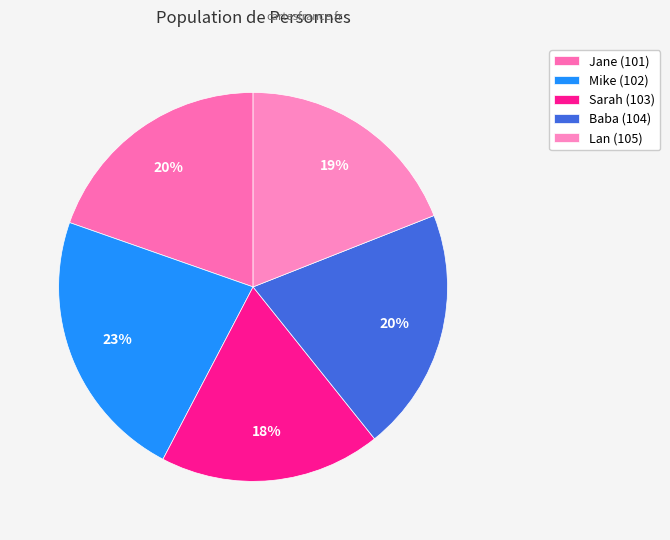

How many segments does this pie chart have?

5